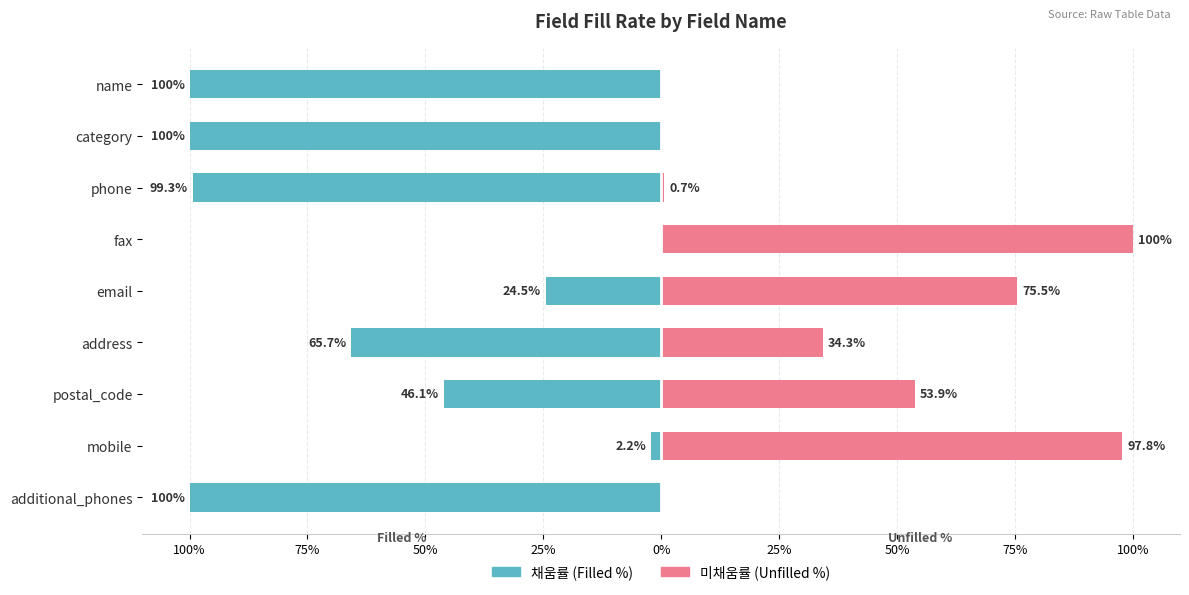

What is the difference between the 채움률 (Filled %) values at email and mobile?

22.3